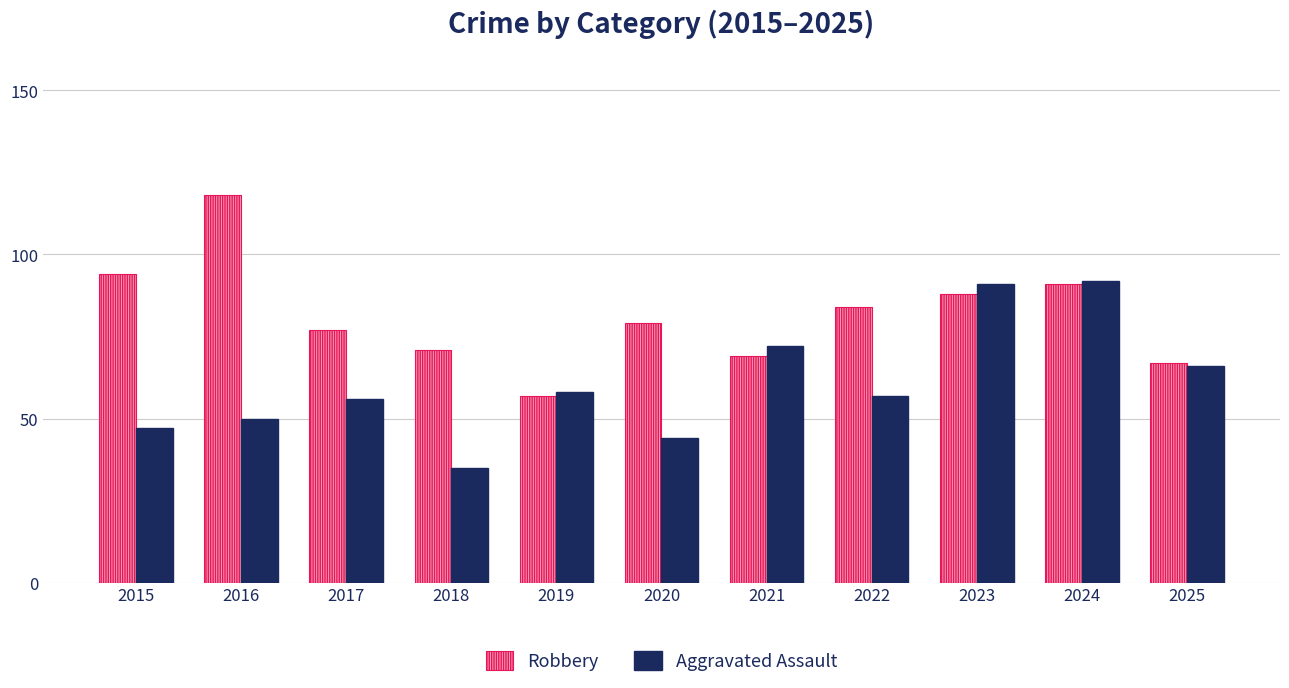

Between 2019 and 2022, which series saw the biggest shift?

Robbery